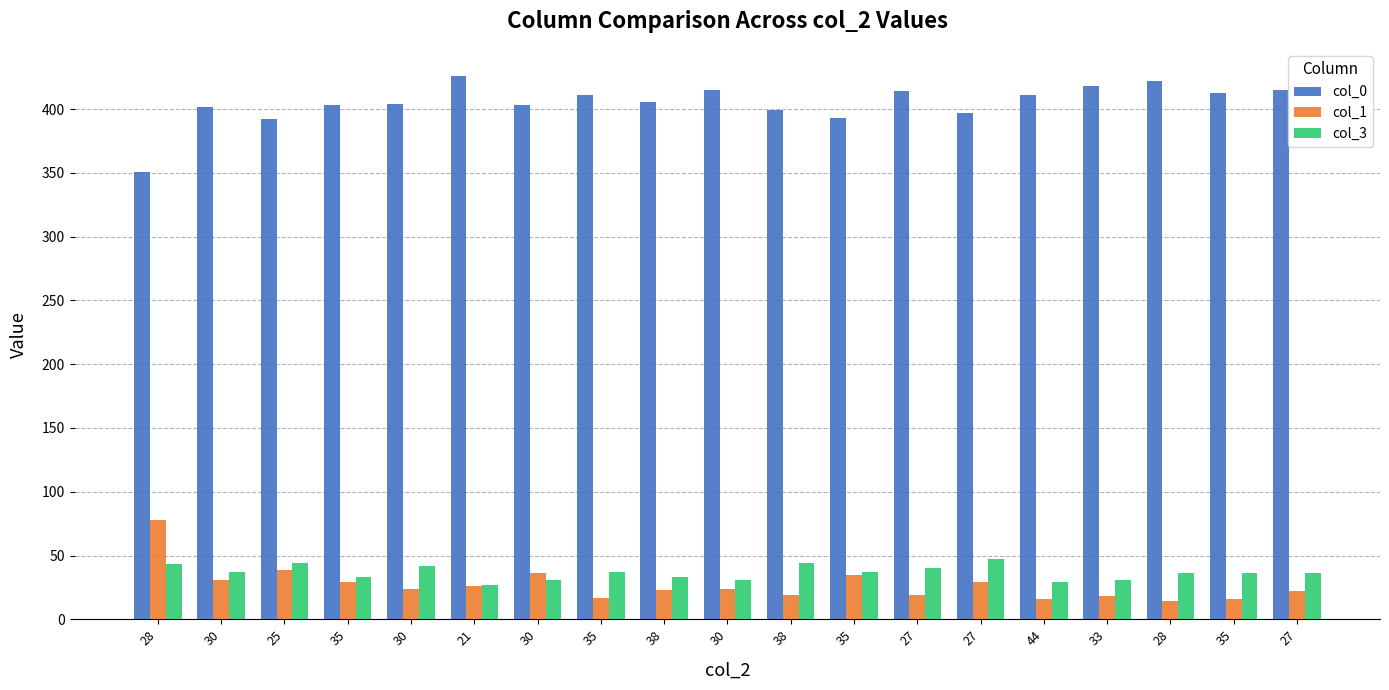

Which series changed the most between 30 and 38?

col_1